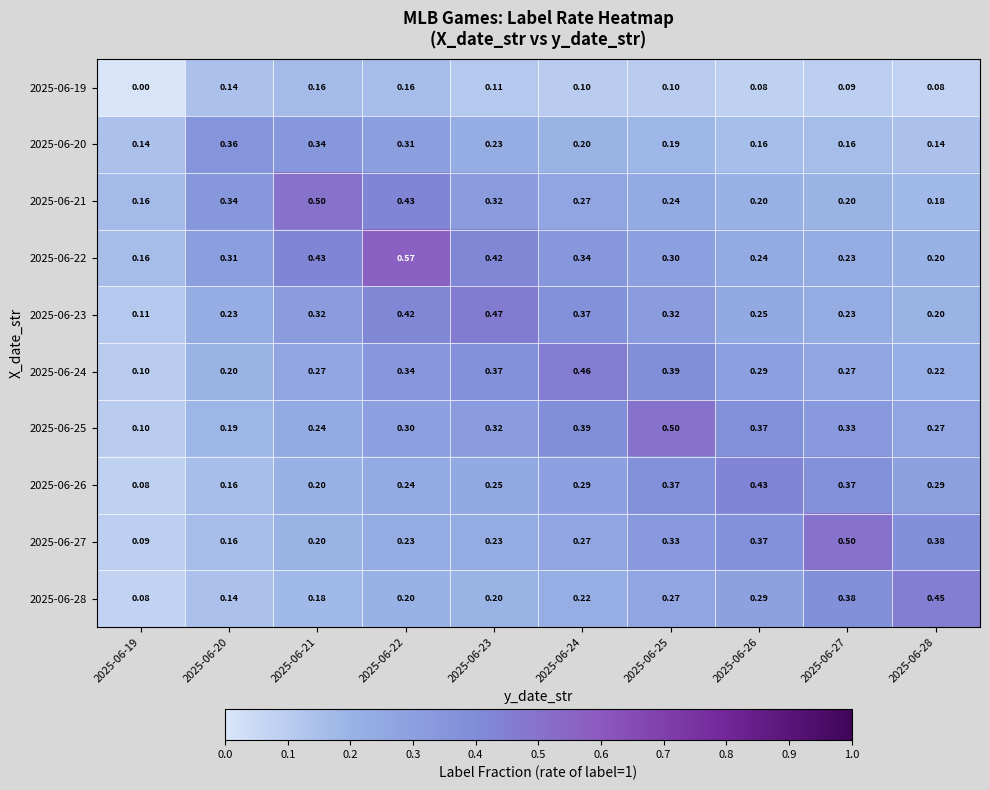

At how many categories does at least one series exceed 0?

10